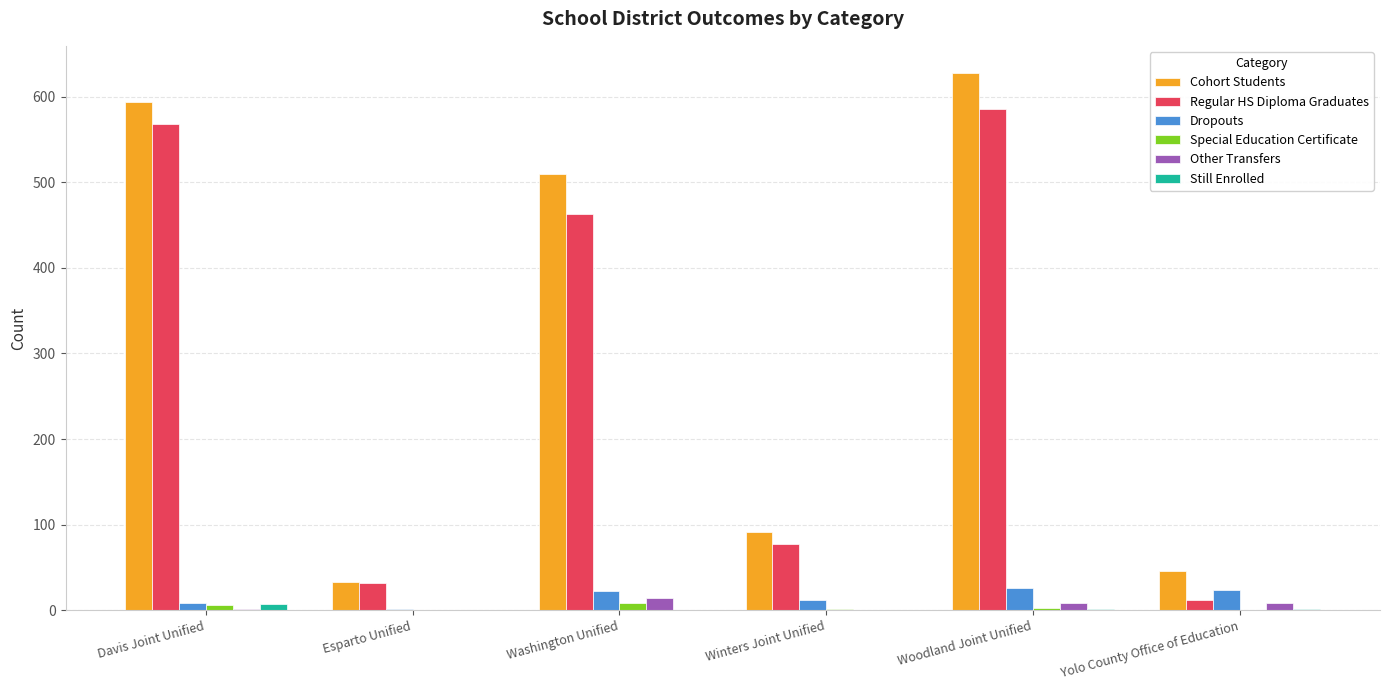

True or false: Dropouts has a value of 23 at Washington Unified.

True